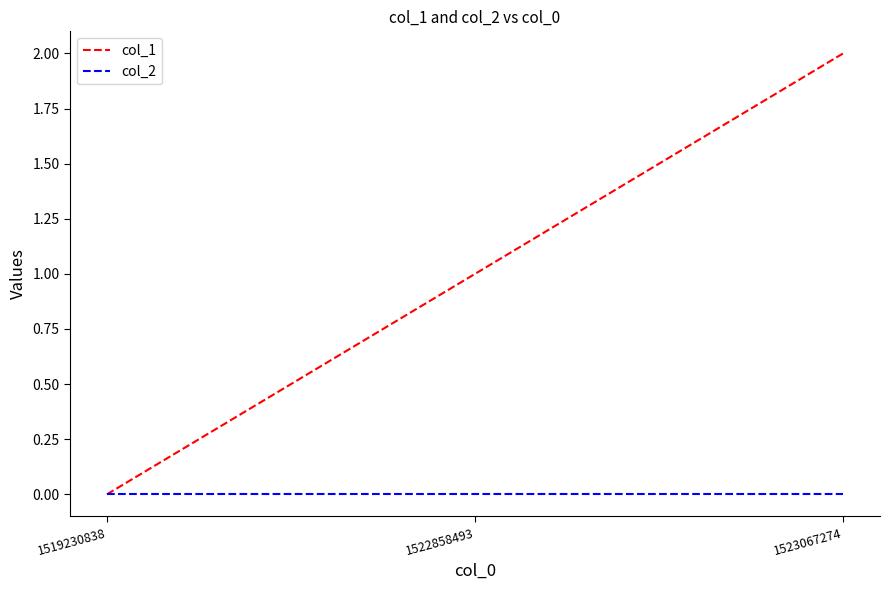

How many col_1 values are between 0 and 2?

3